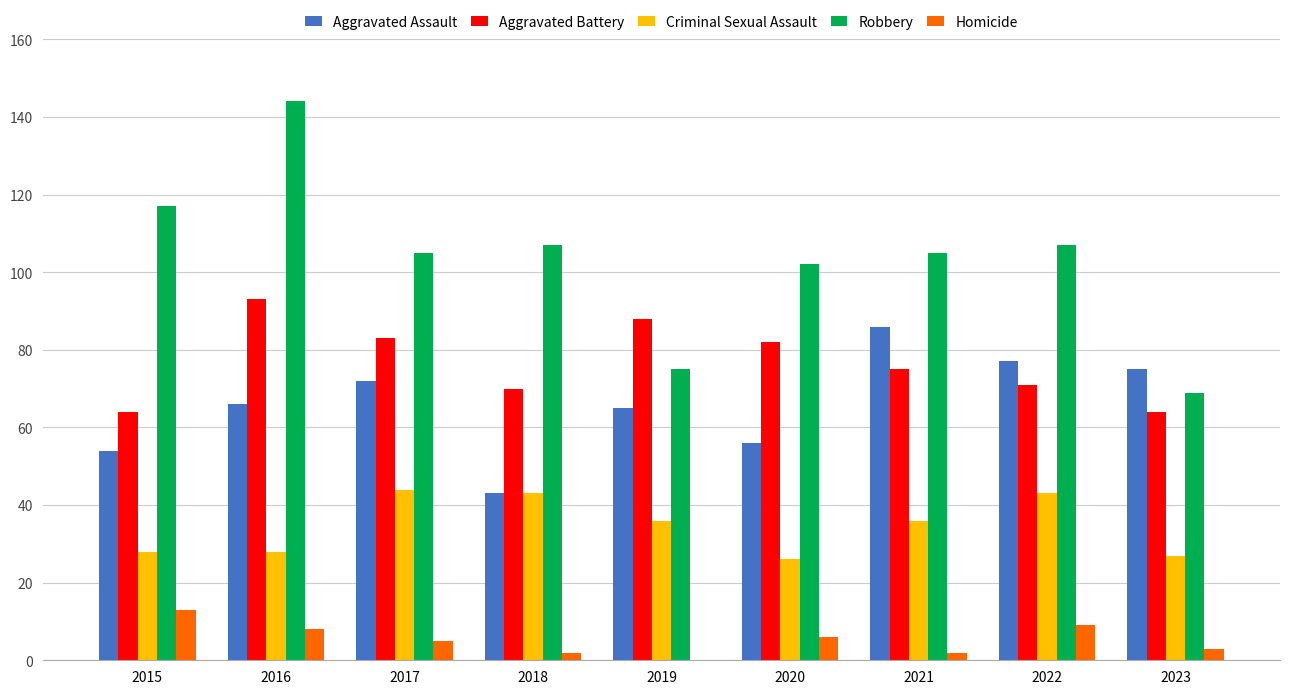

Between 2022 and 2023, which series saw the biggest shift?

Robbery